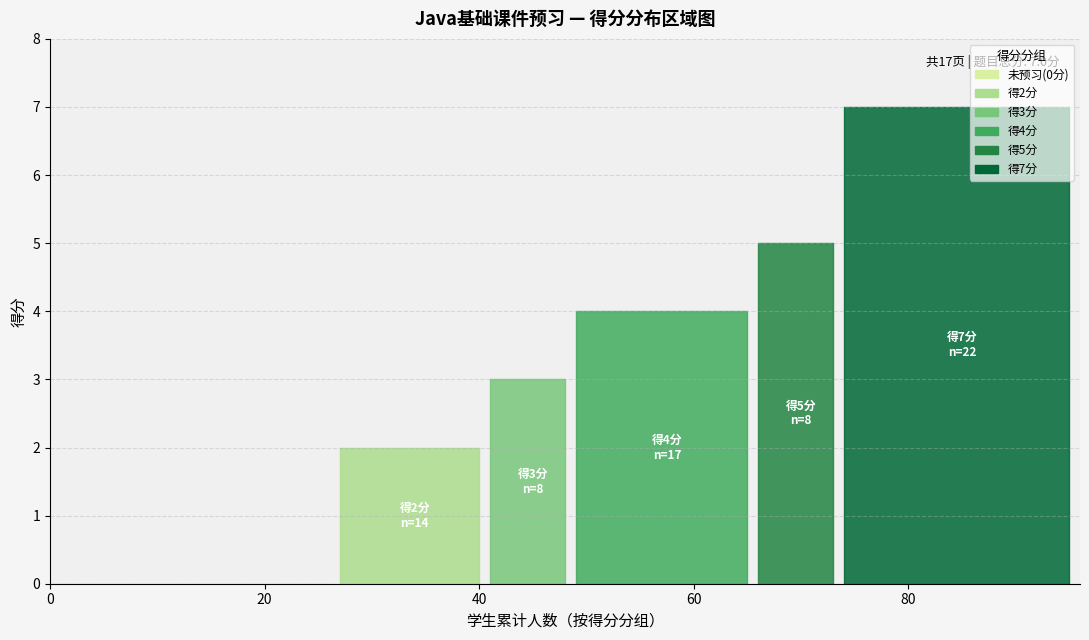

Is the value of 未预习 at 3 greater than the value of 0分 at 7?

No